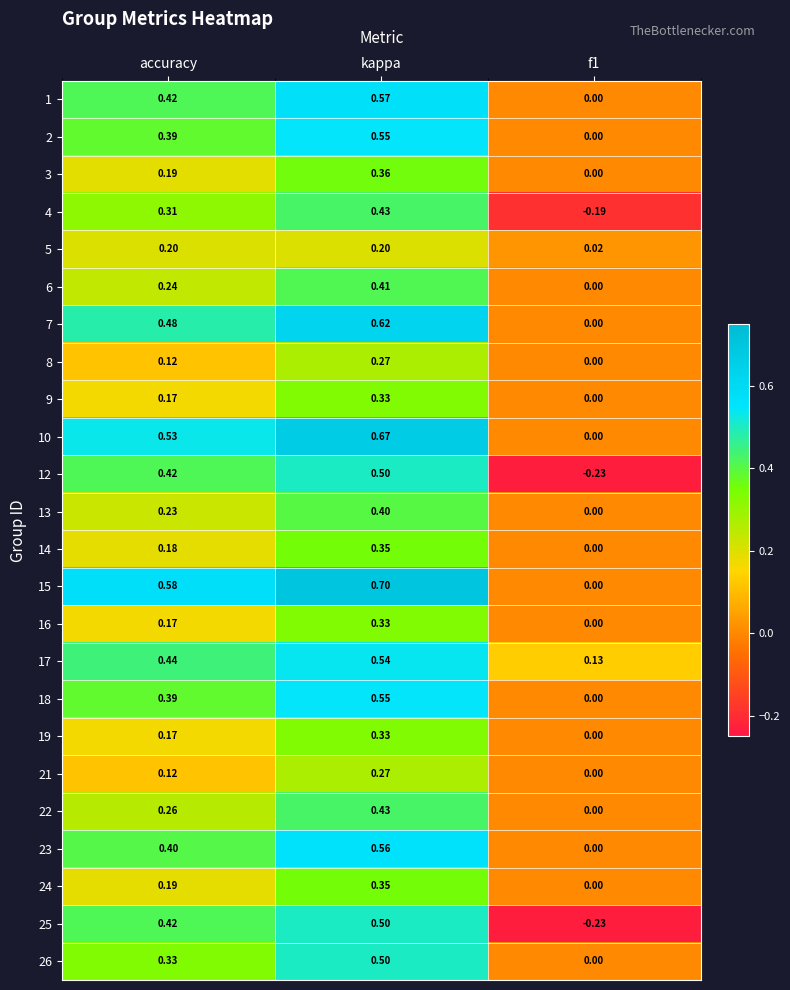

At which category is the sum across all series the highest?

kappa